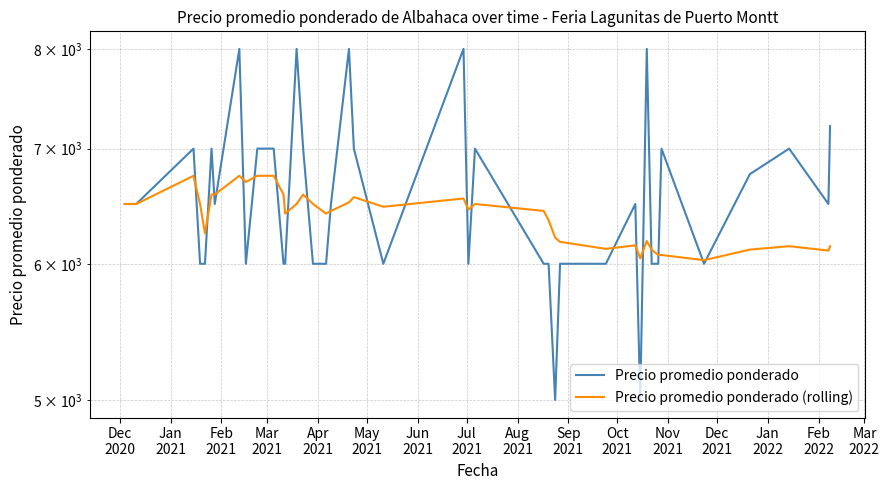

What is the average value of the Precio promedio ponderado series?

6549